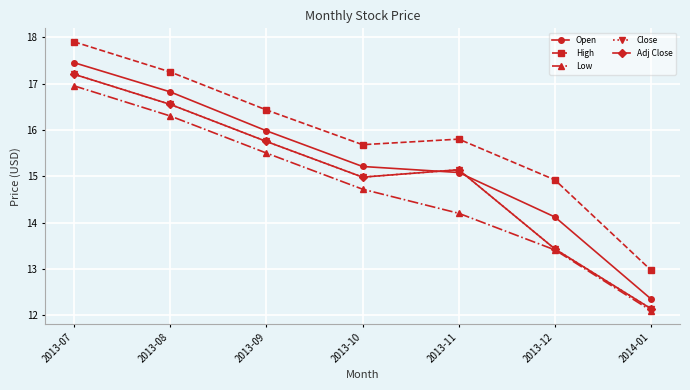

Is this an area chart (filled region under the line)?

No